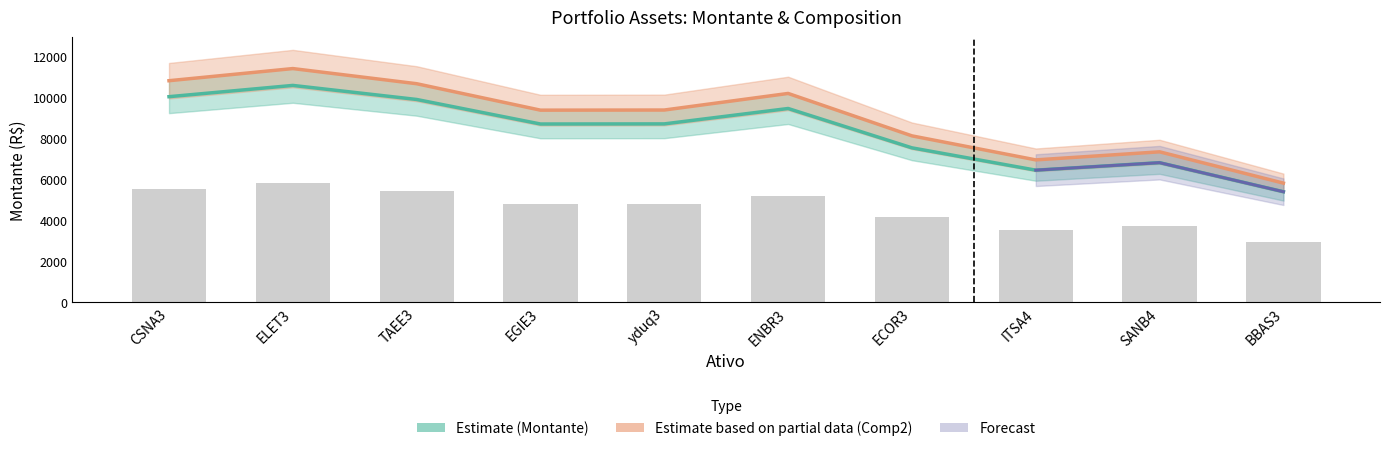

What is the difference between the values at SANB4 and ENBR3?

1452.0